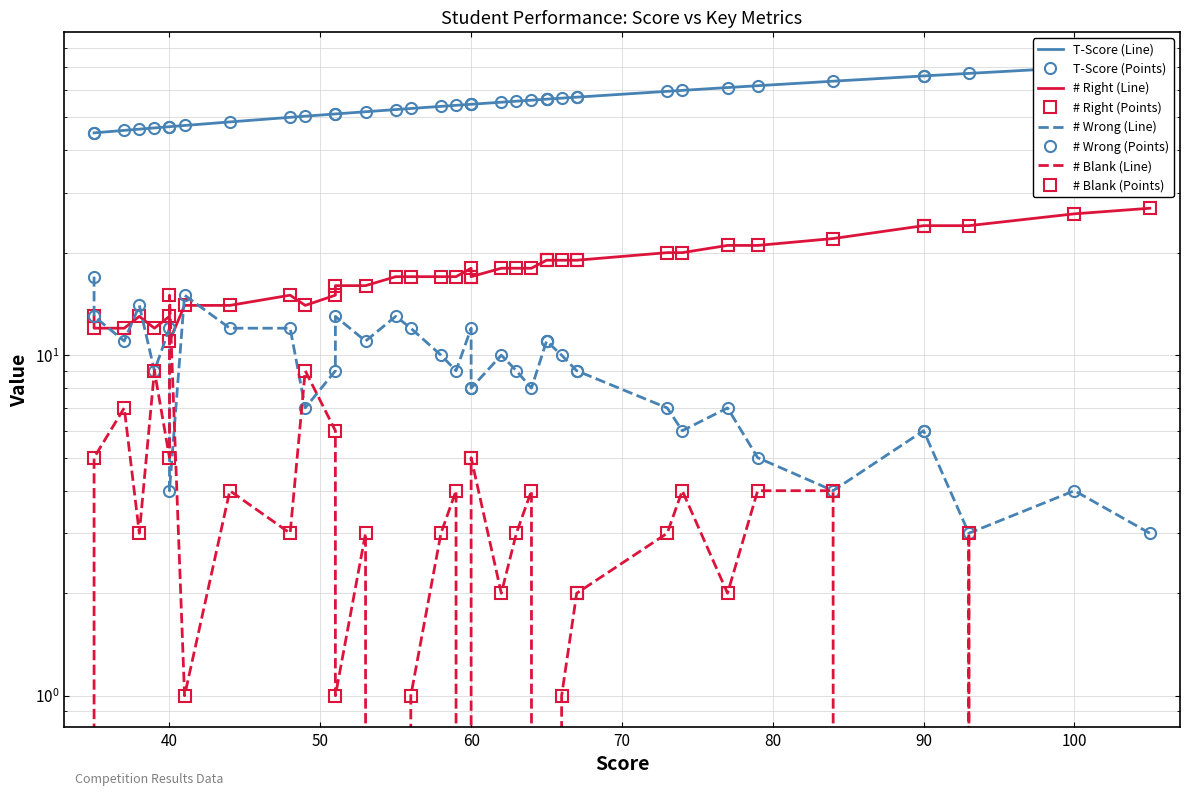

Rank the series at 44 from highest to lowest value.

T-Score, # Right, # Wrong, # Blank